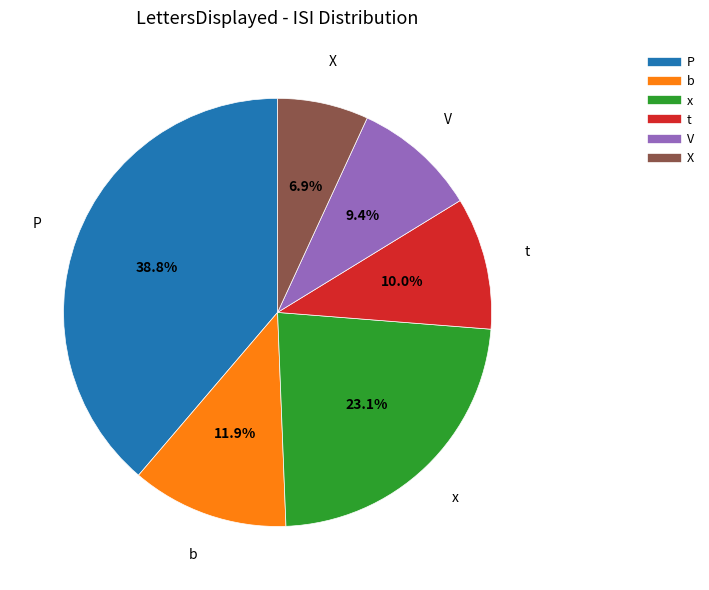

How many slices are in this pie chart?

6